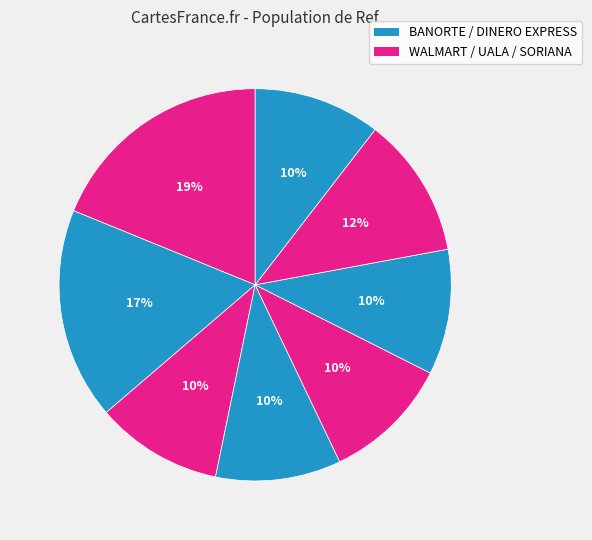

How many slices are in this pie chart?

8